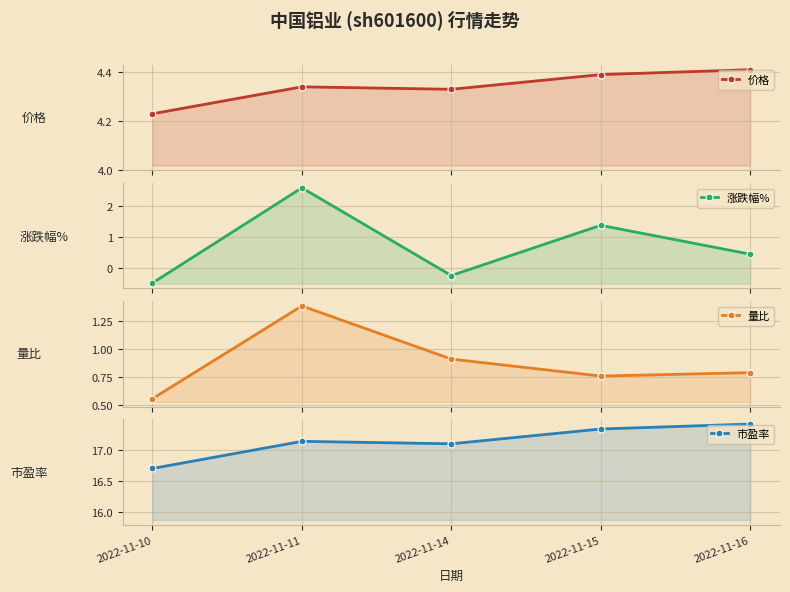

Reading left to right, what are all the values shown in this chart?

价格: 2022-11-10=4.2	2022-11-11=4.3	2022-11-14=4.3	2022-11-15=4.4	2022-11-16=4.4
涨跌幅%: 2022-11-10=-0.5	2022-11-11=2.6	2022-11-14=-0.2	2022-11-15=1.4	2022-11-16=0.5
量比: 2022-11-10=0.6	2022-11-11=1.4	2022-11-14=0.9	2022-11-15=0.8	2022-11-16=0.8
市盈率: 2022-11-10=16.7	2022-11-11=17.1	2022-11-14=17.1	2022-11-15=17.3	2022-11-16=17.4